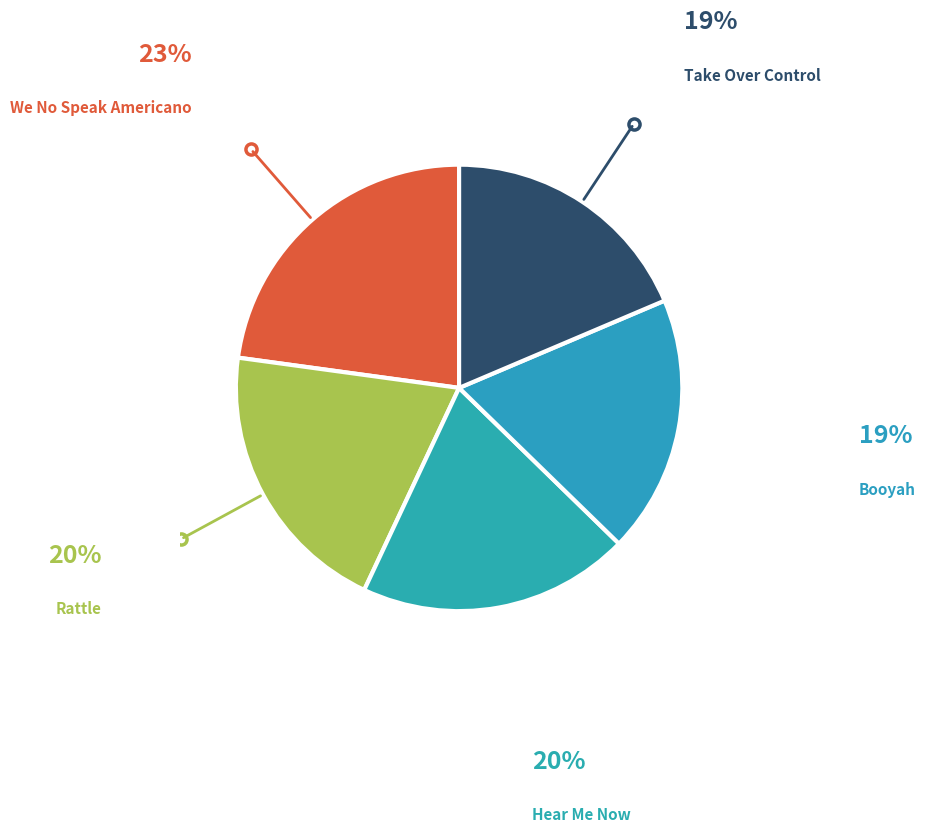

How many segments does this pie chart have?

5